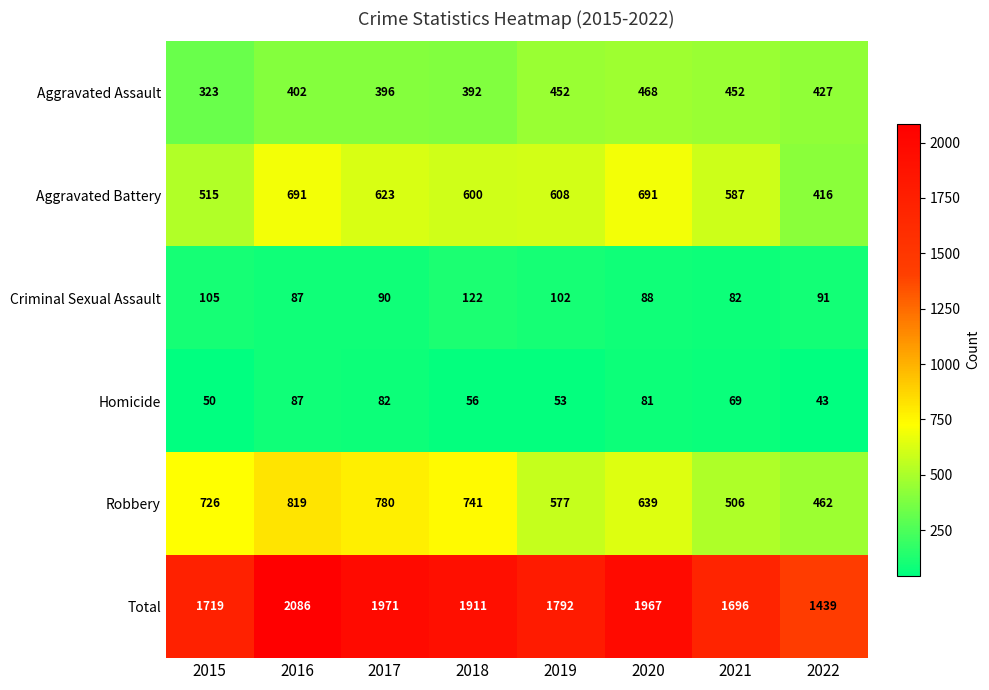

What is the total value across all series at 2019?

3584